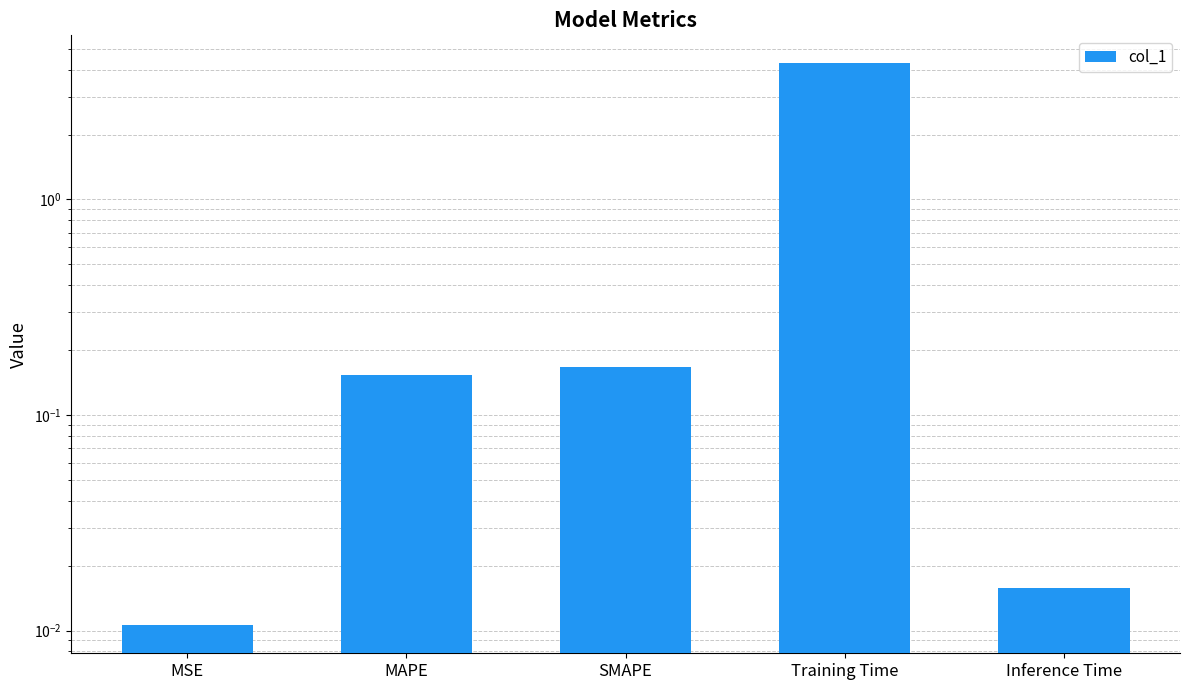

At which category does the chart reach its peak across all series?

Training Time